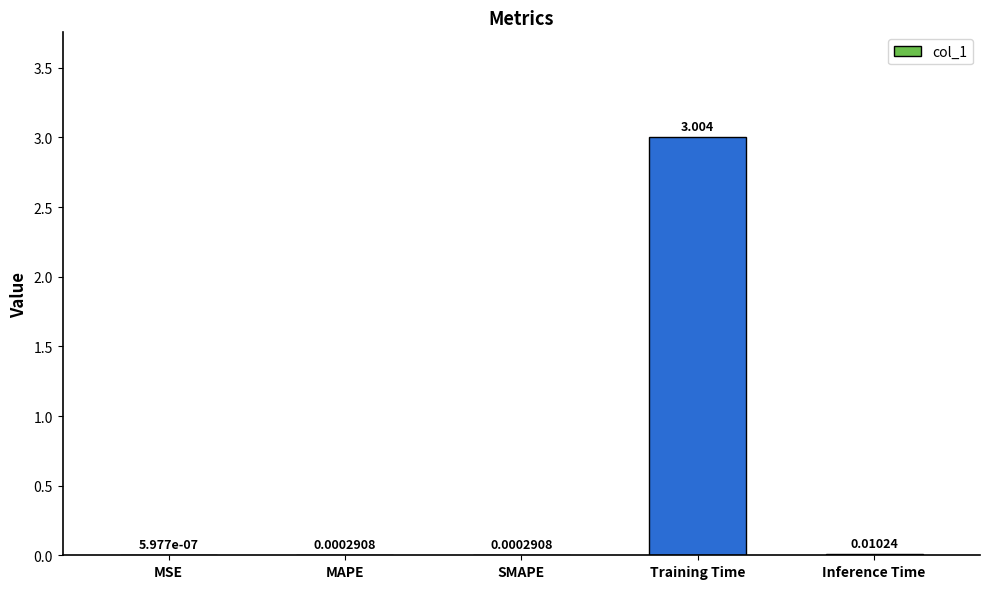

Where is the data nearest to the value 1?

Inference Time